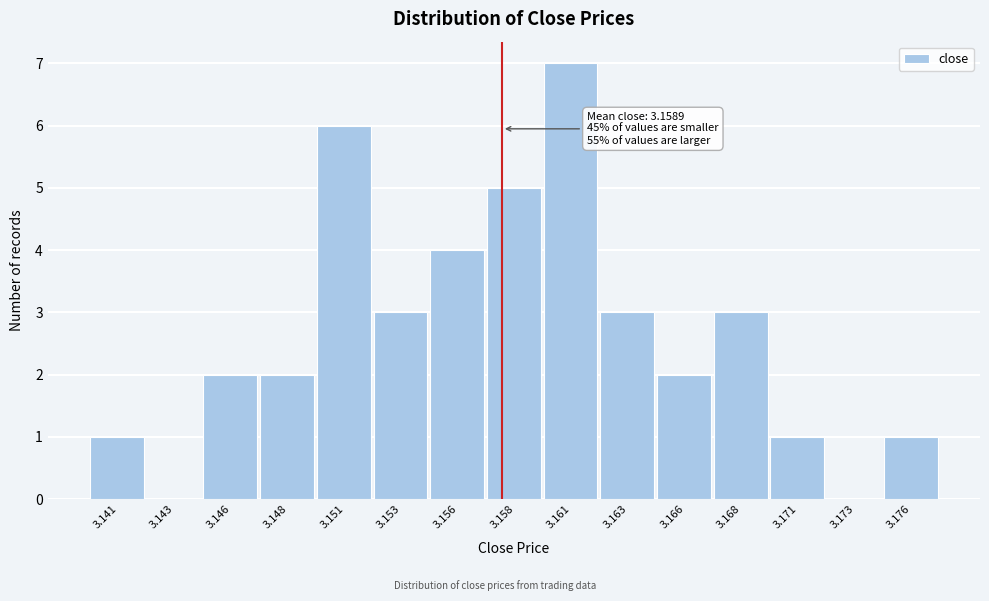

Reading left to right, extract all data points from this chart.

3.141=1	3.143=0	3.146=2	3.148=2	3.151=6	3.153=3	3.156=4	3.158=5	3.161=7	3.163=3	3.166=2	3.168=3	3.171=1	3.173=0	3.176=1